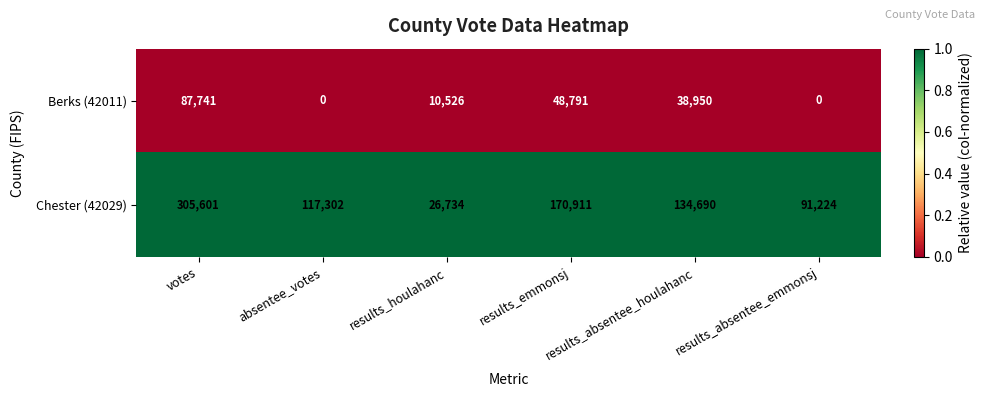

What is the greatest value displayed?

305601